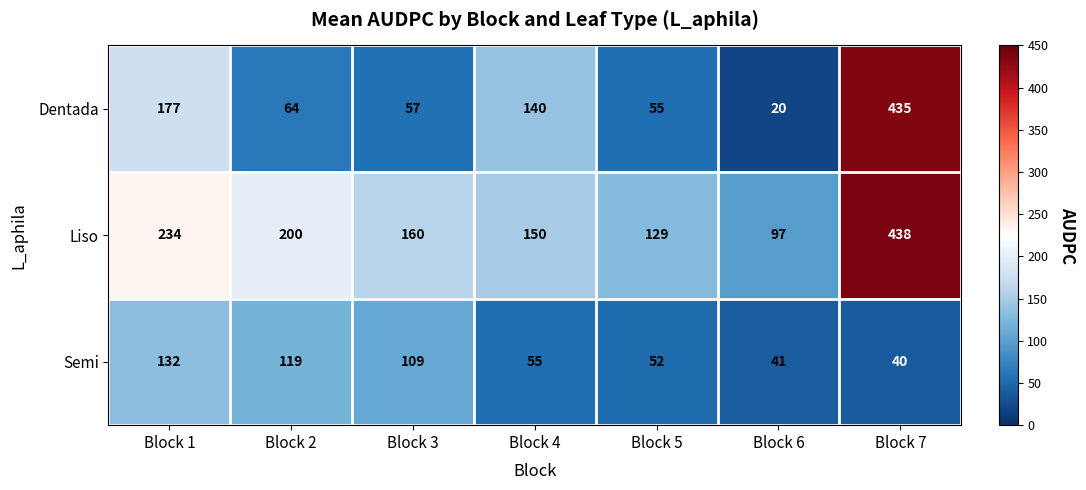

What is the difference between the second highest and second lowest values in the Semi series?

78